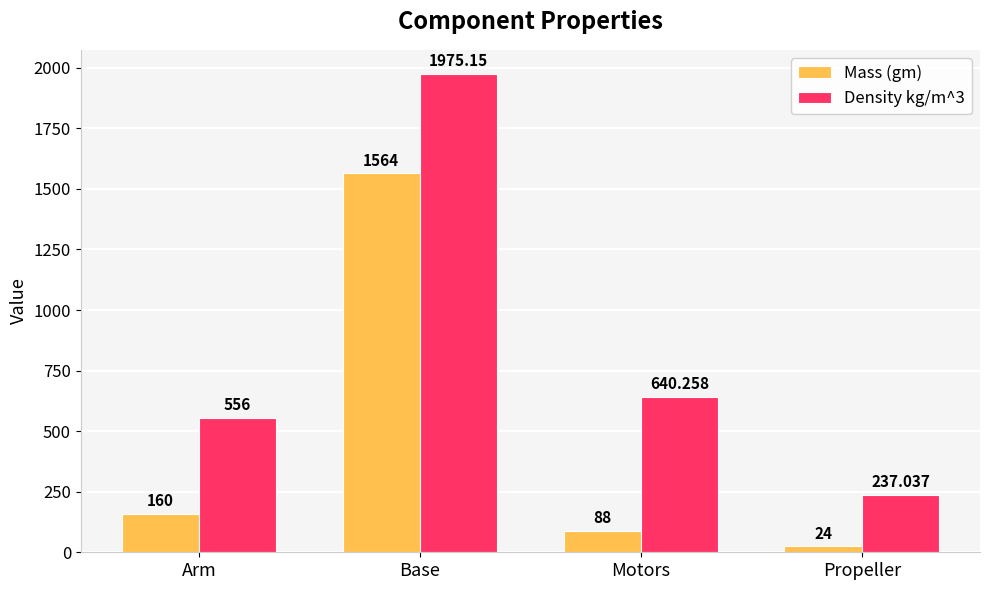

Read the Density kg/m^3 value at Propeller.

237.0